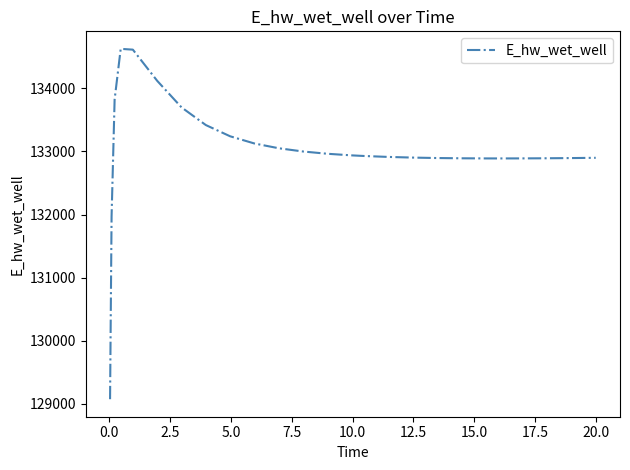

What is the minimum value shown in the chart?

129070.4